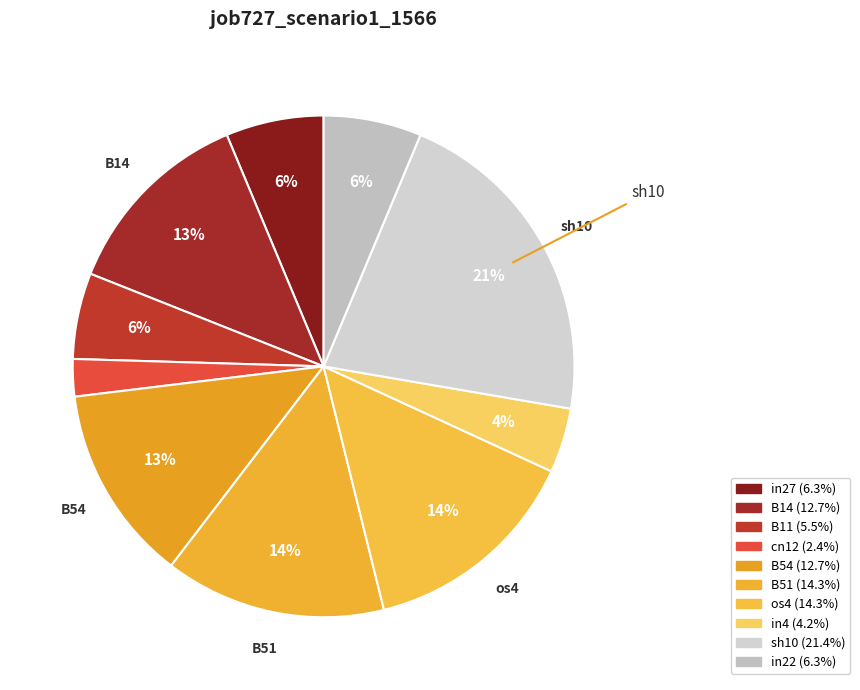

Which category has the smallest portion of the pie?

cn12